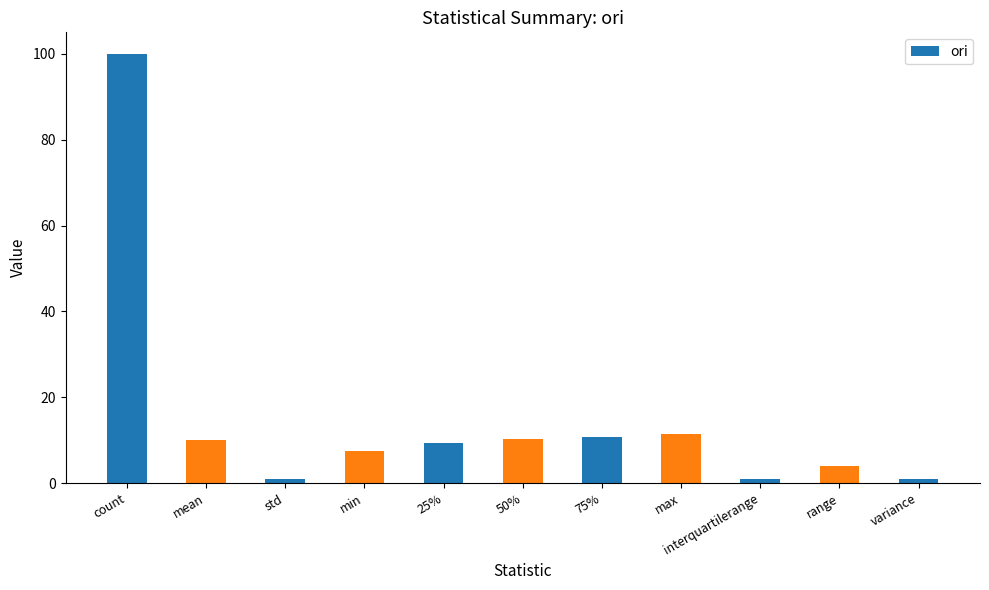

What is the sum of all values?

165.8